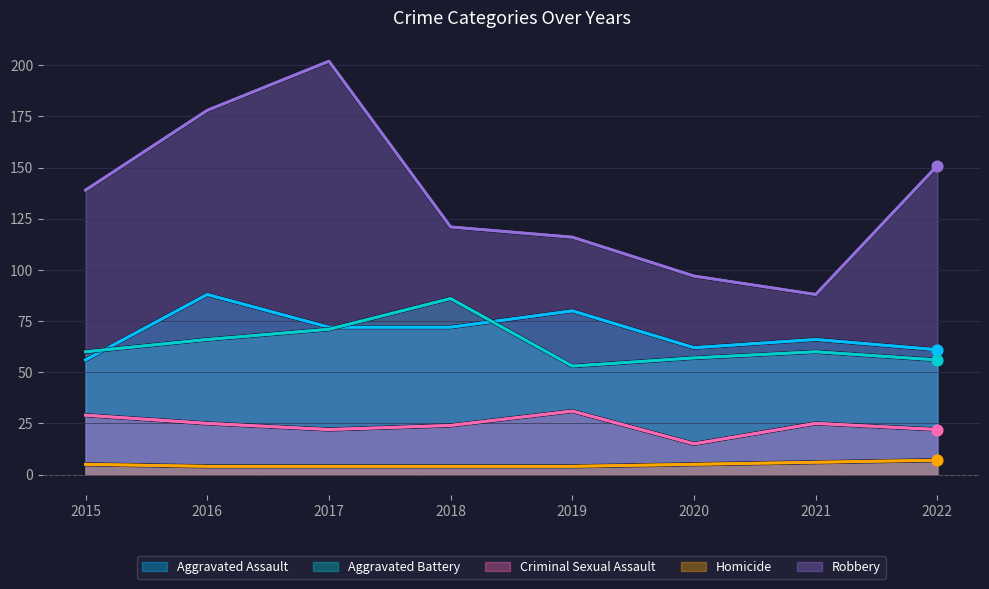

Which series has the largest total across all categories?

Robbery